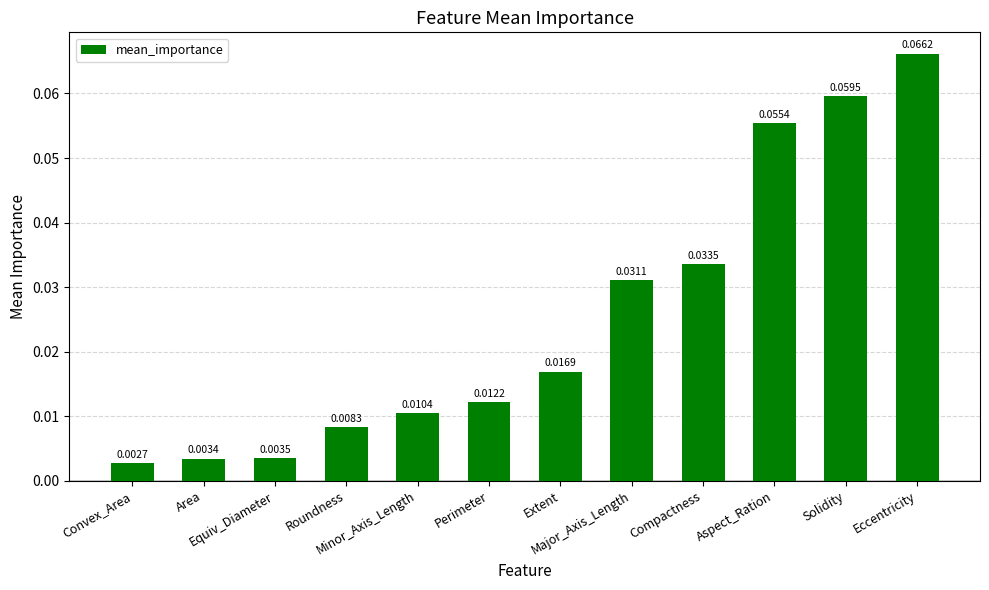

What is the sum of all values?

0.3